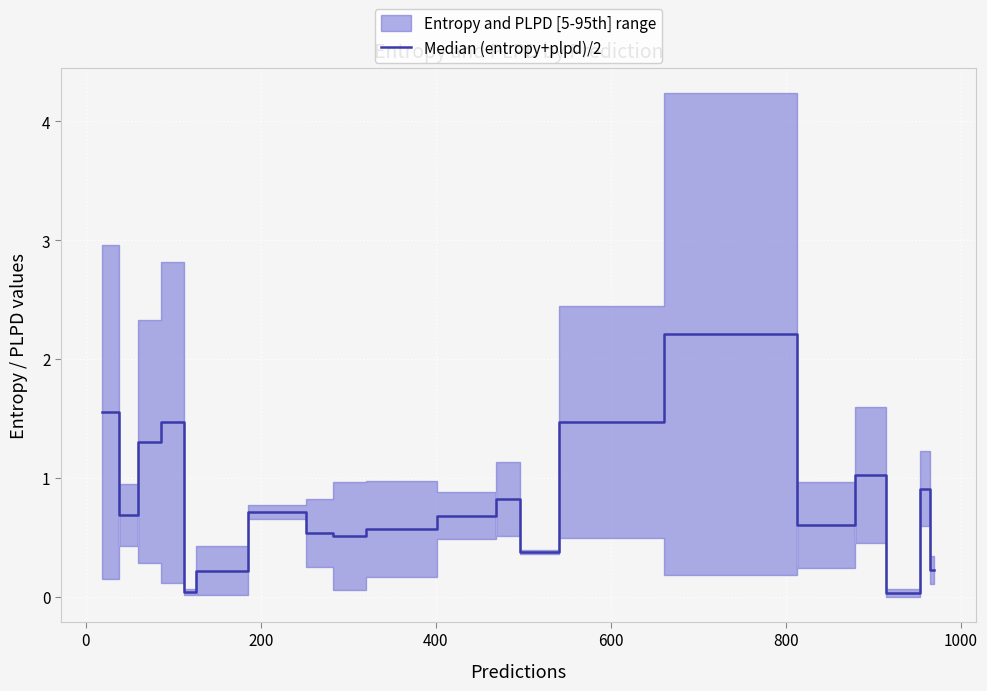

Reading left to right, list all the values displayed in this chart.

1.6	0.7	1.3	1.5	0.0	0.2	0.7	0.5	0.5	0.6	0.7	0.8	0.4	1.5	2.2	0.6	1.0	0.0	0.9	0.2